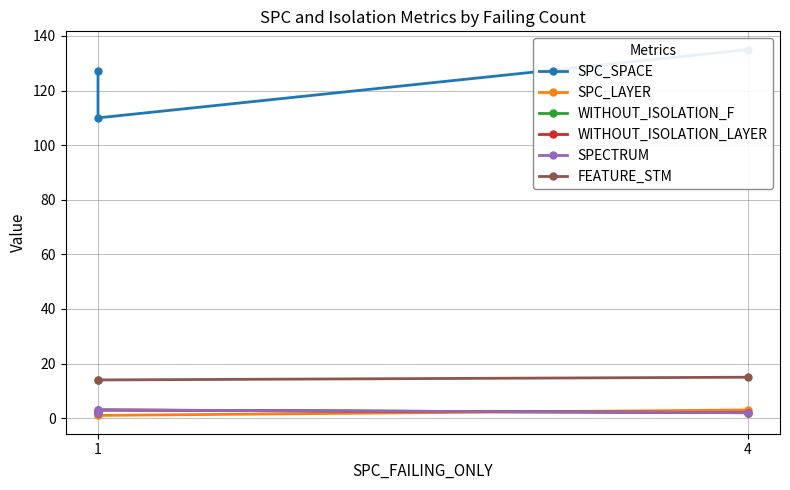

Is the value of SPECTRUM at 4 greater than the value of FEATURE_STM at 1?

No